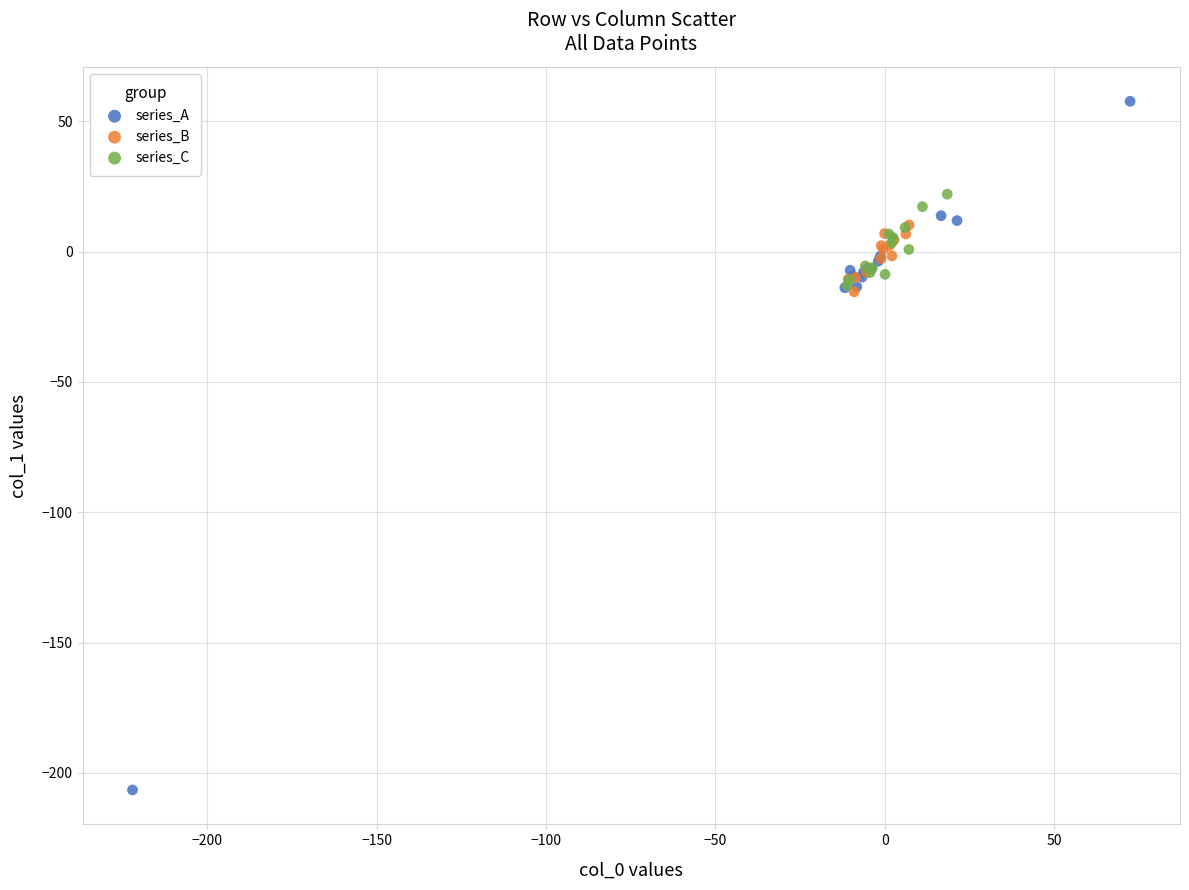

Which series has the widest spread of Y values?

series_A